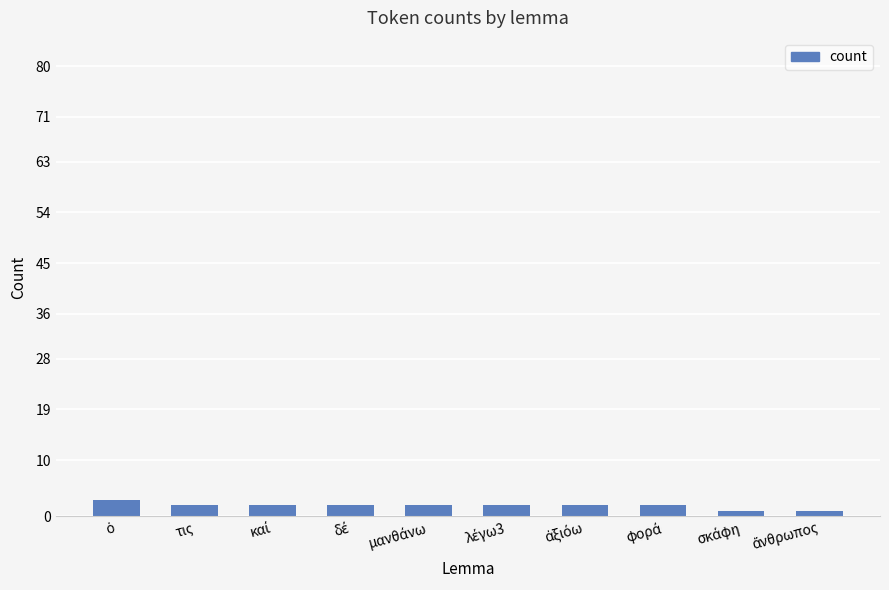

What is the value of the 5th bar from the left?

2